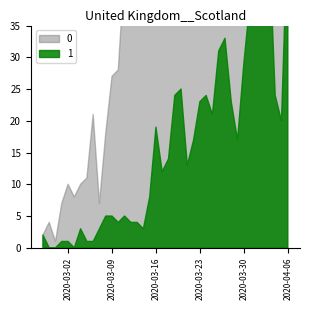

What is the difference between the 1 values at 2020-03-09 and 2020-03-29?

12